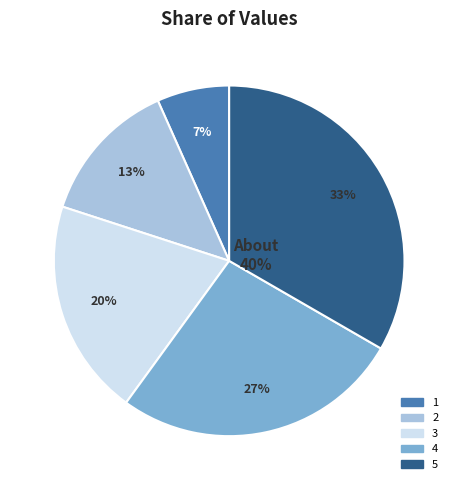

How much of the chart is everything except 4?

73.3%